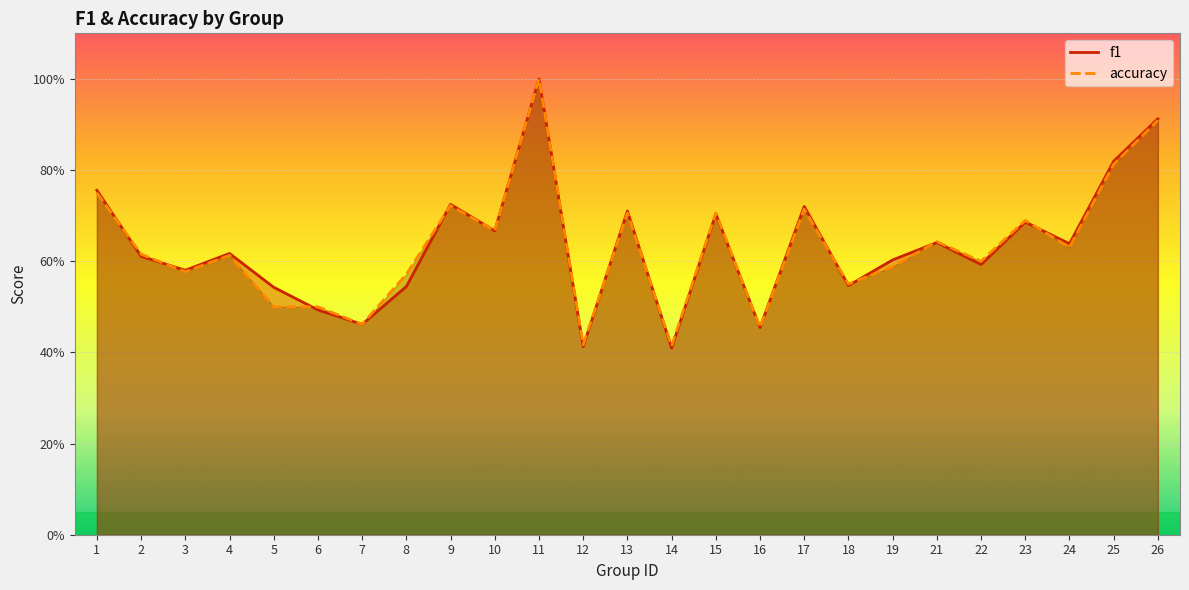

Between 5 and 8, which series saw the biggest shift?

accuracy